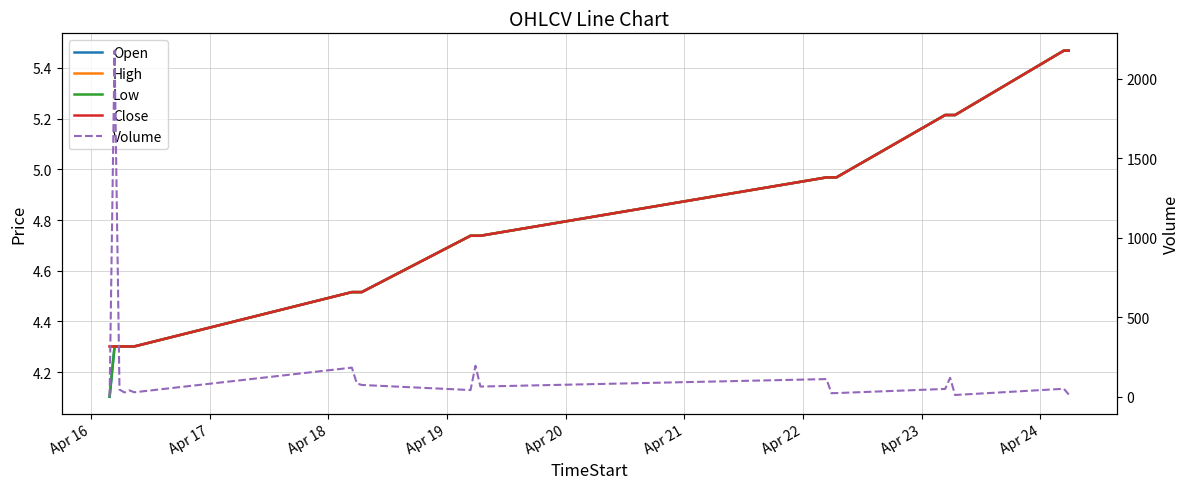

At which label does High reach its minimum?

Apr 16